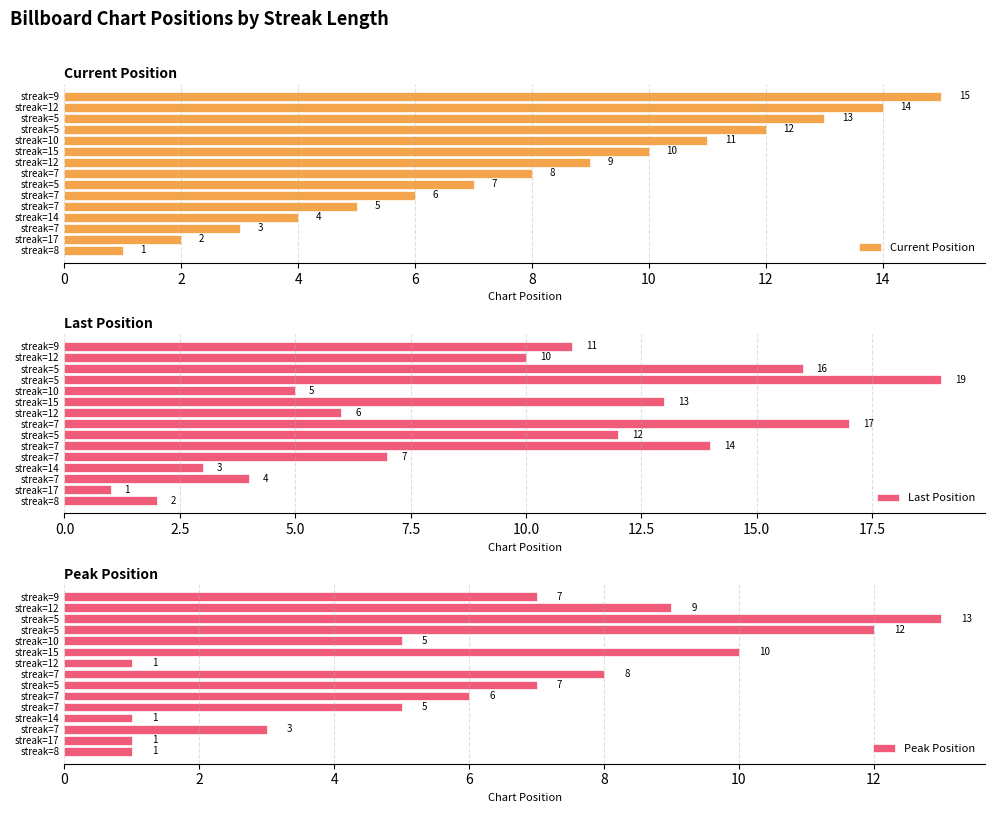

Rank the series by their maximum value, from lowest to highest.

Peak Position, Current Position, Last Position